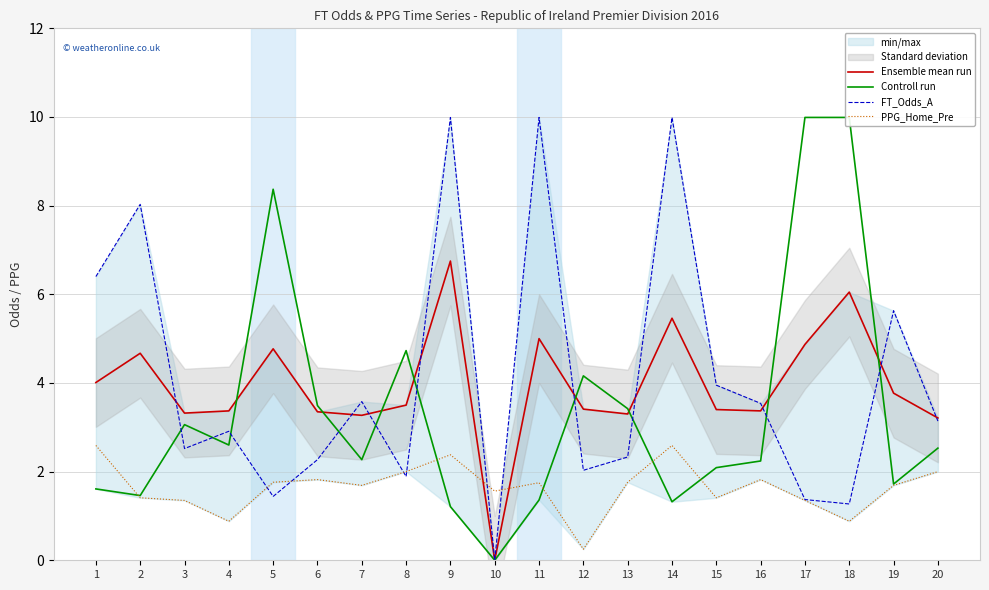

At 19, list the series in order from smallest to largest.

PPG_Home_Pre, Controll run, Ensemble mean run, FT_Odds_A